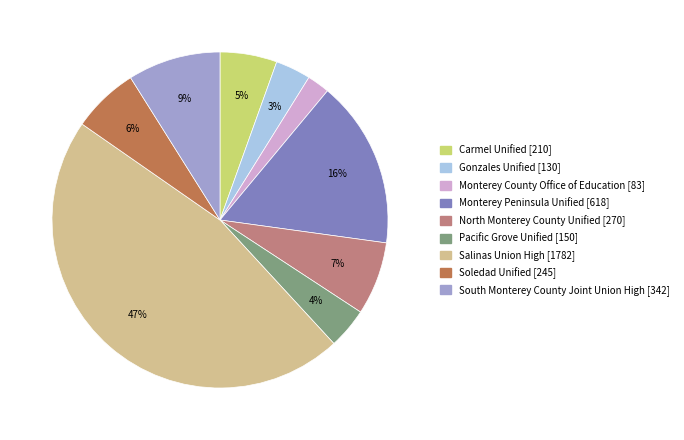

What percentage is the South Monterey County Joint Union High slice, to the nearest percent?

9%